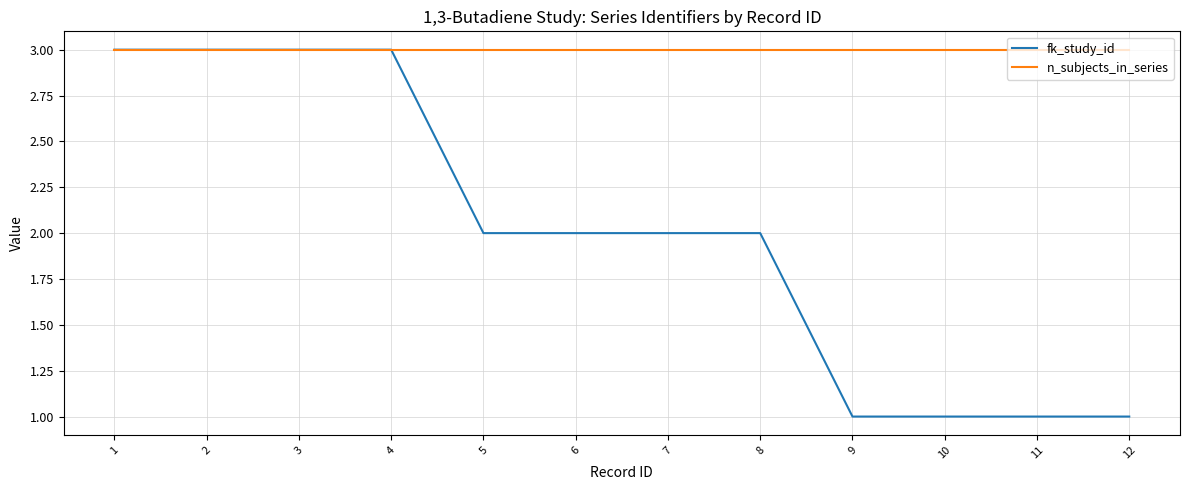

What are all the series names shown in the legend?

fk_study_id, n_subjects_in_series